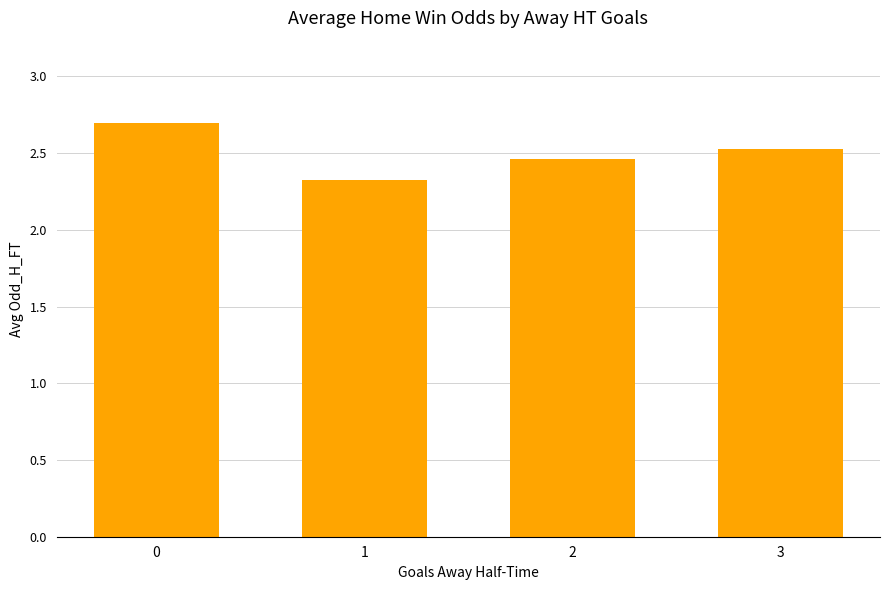

Between 1 and 3, which is larger?

3